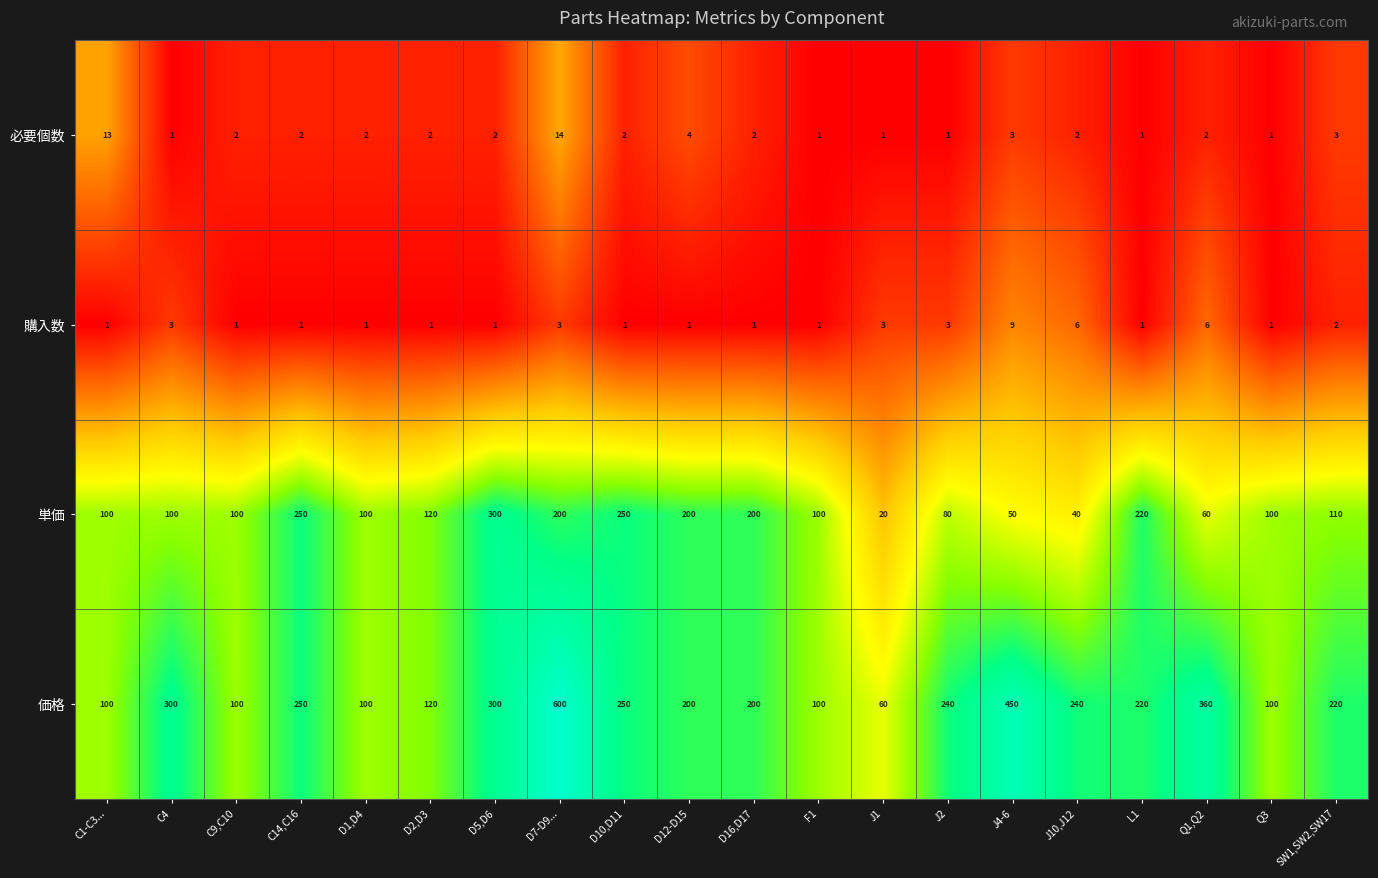

List the series in order of their peak value, highest first.

価格, 単価, 必要個数, 購入数